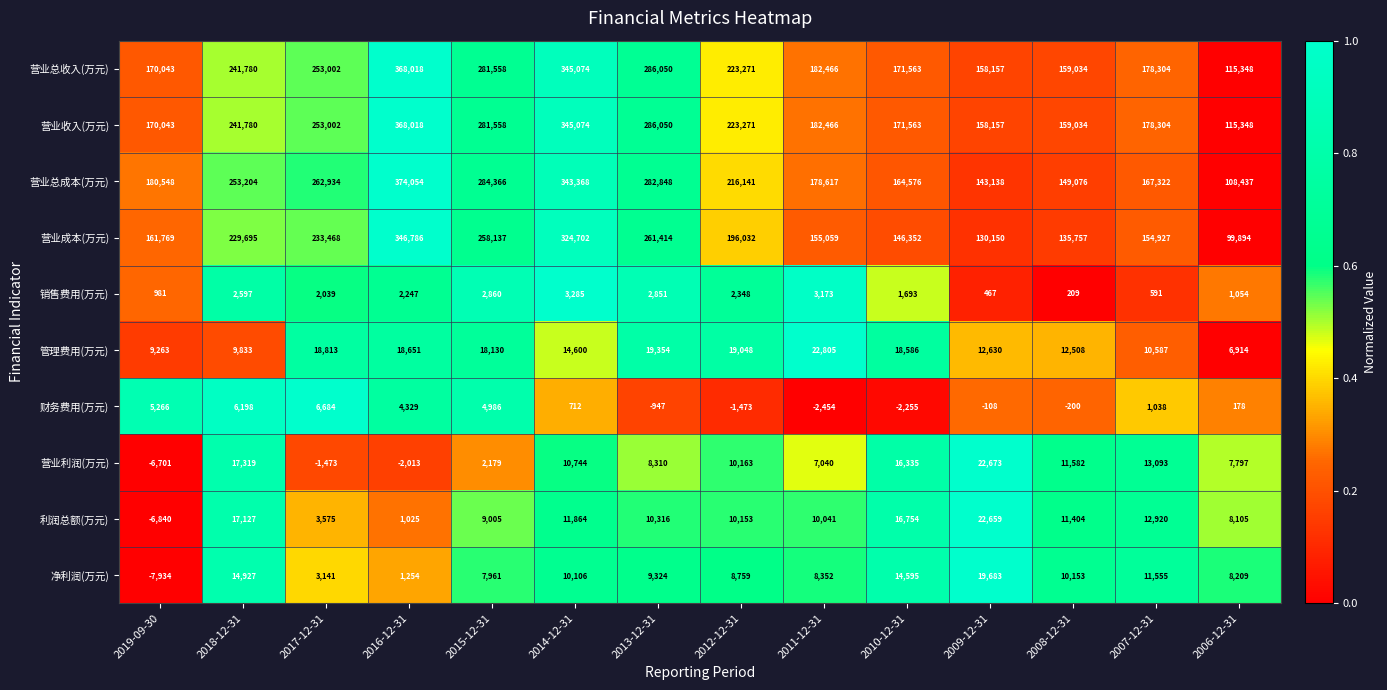

Which series has the largest range (max minus min)?

营业总成本(万元)